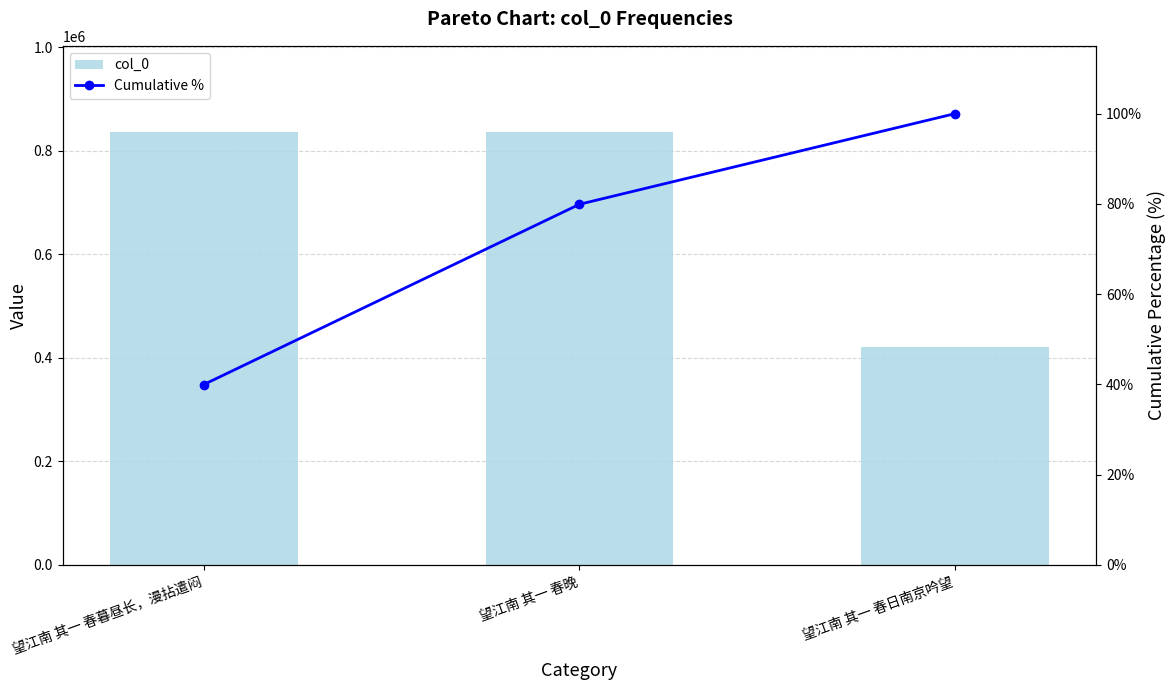

At which label does col_0 first exceed 835530?

望江南 其一 春暮昼长，漫拈遣闷